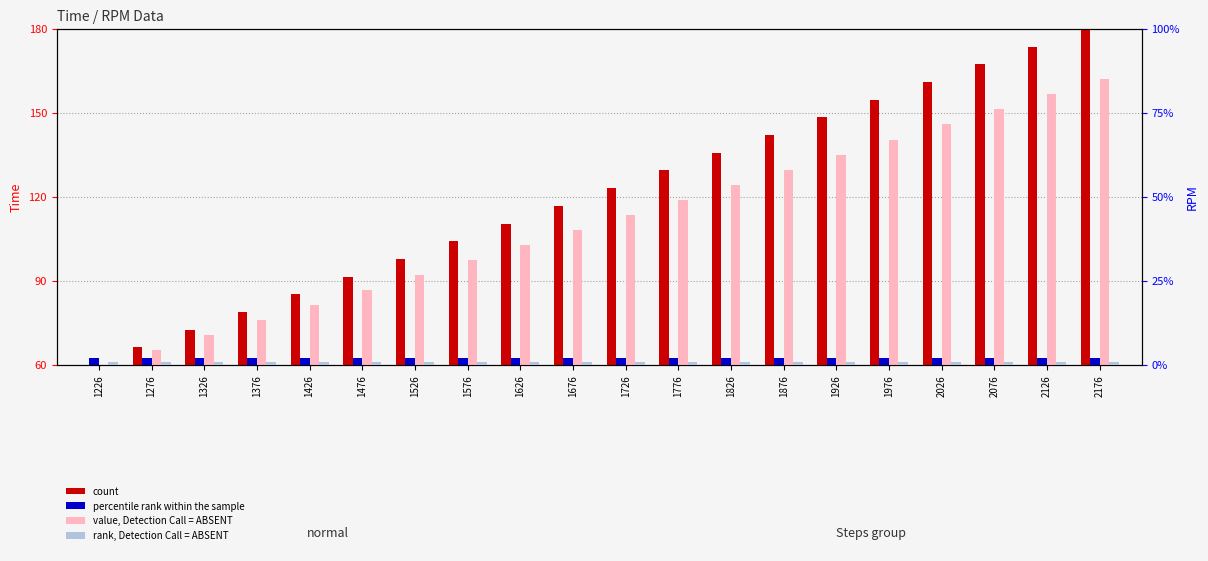

At which category does the chart reach its peak across all series?

2176